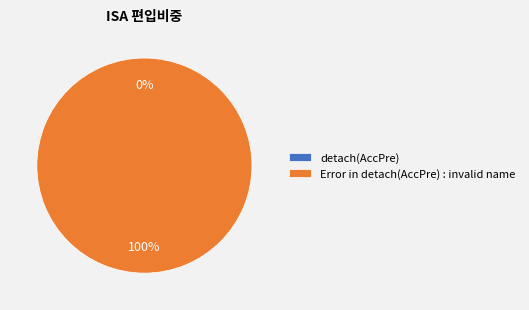

True or false: Error in detach(AccPre) : invalid name accounts for 100% of the total.

True